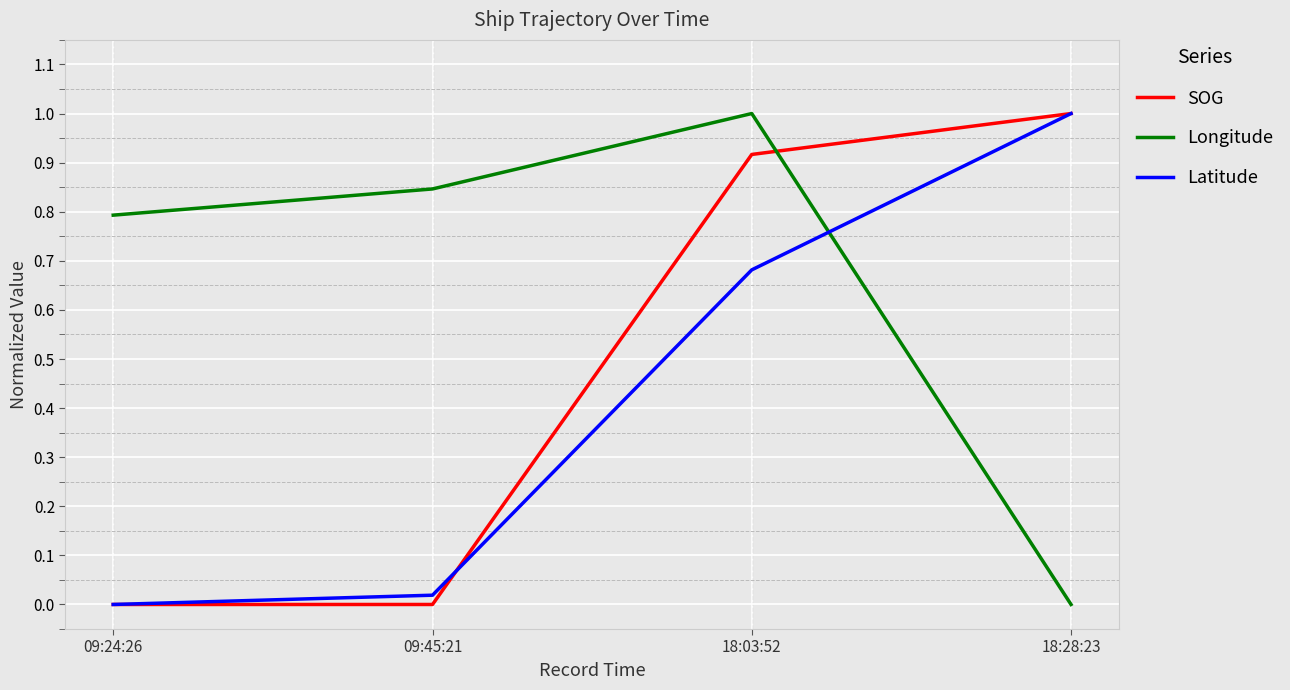

Count the Longitude values in the range 0 to 1.

4